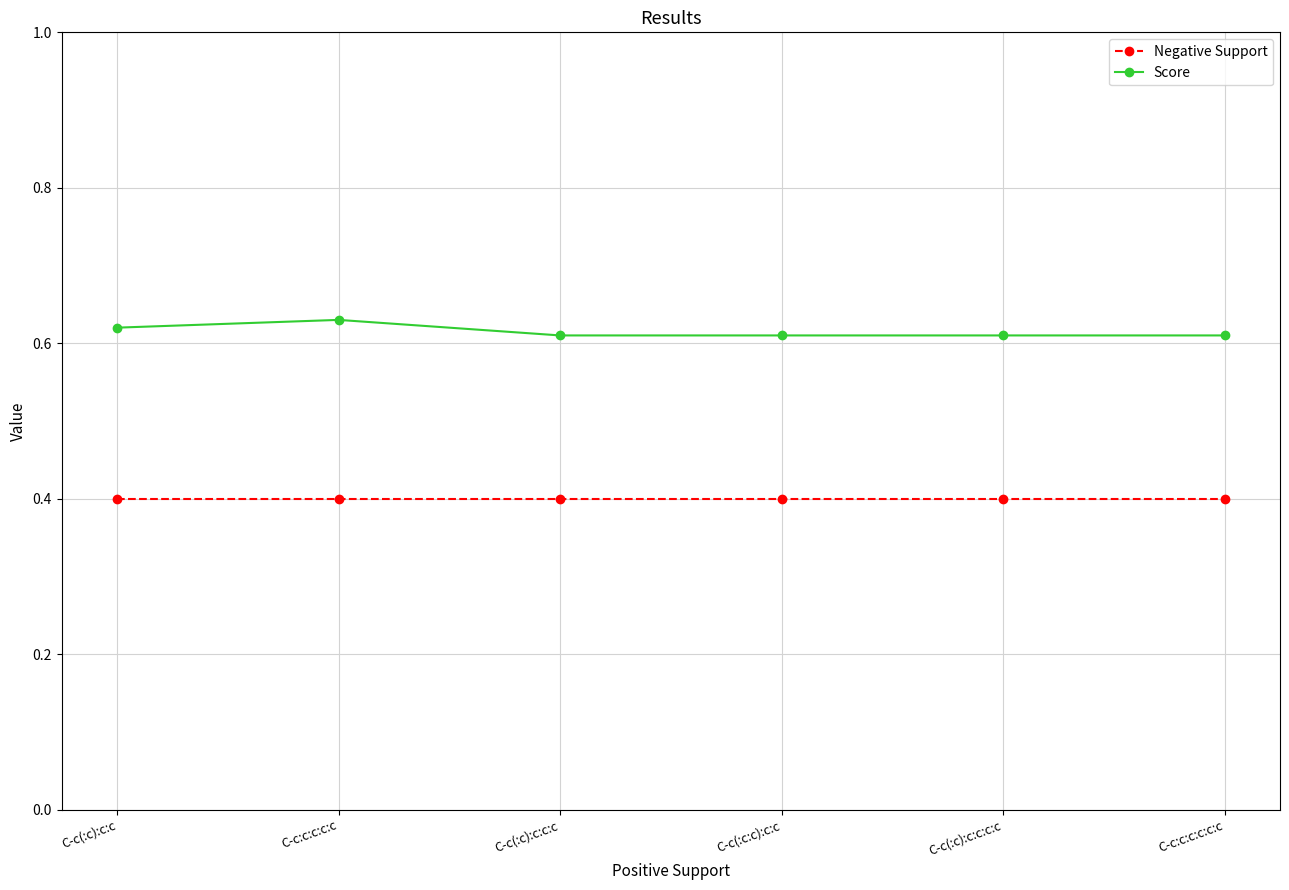

What is the smallest value displayed?

0.4